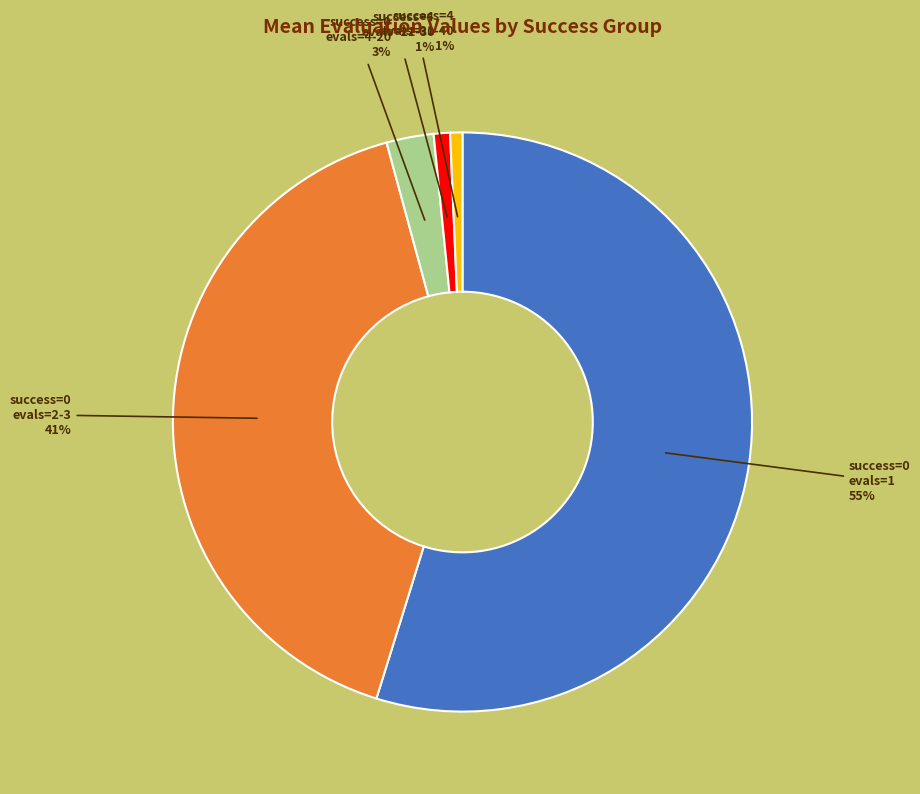

To the nearest percent, what is the average slice percentage?

20%